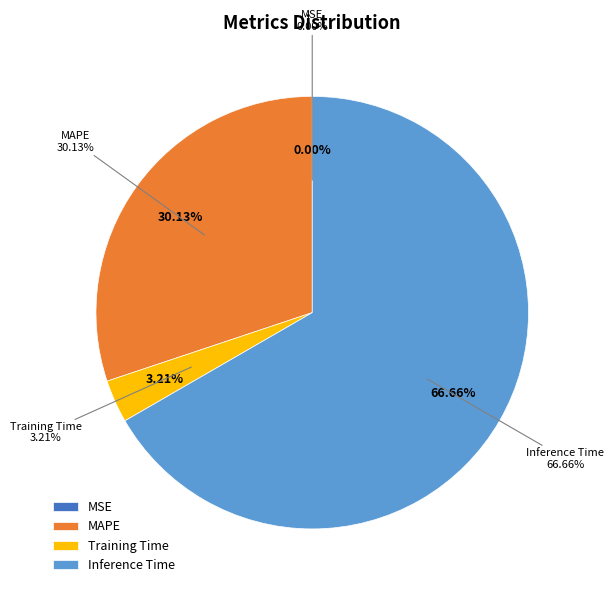

The MAPE slice represents 20% of the pie. True or false?

False